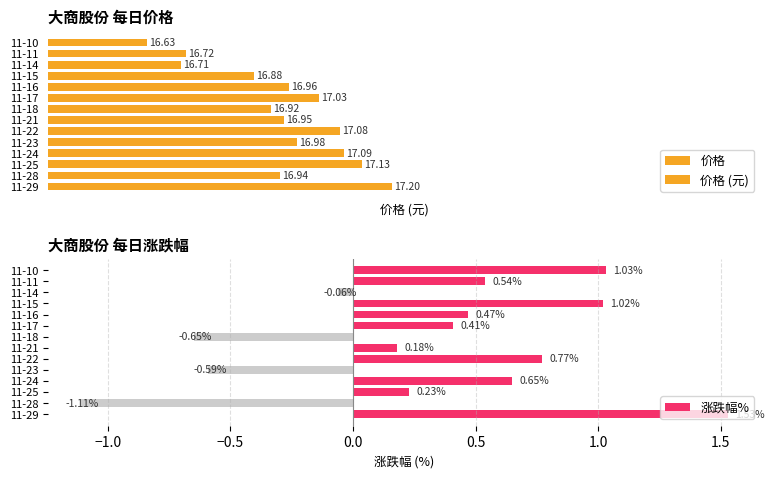

What are all the series names shown in the legend?

价格, 价格 (元), 涨跌幅%